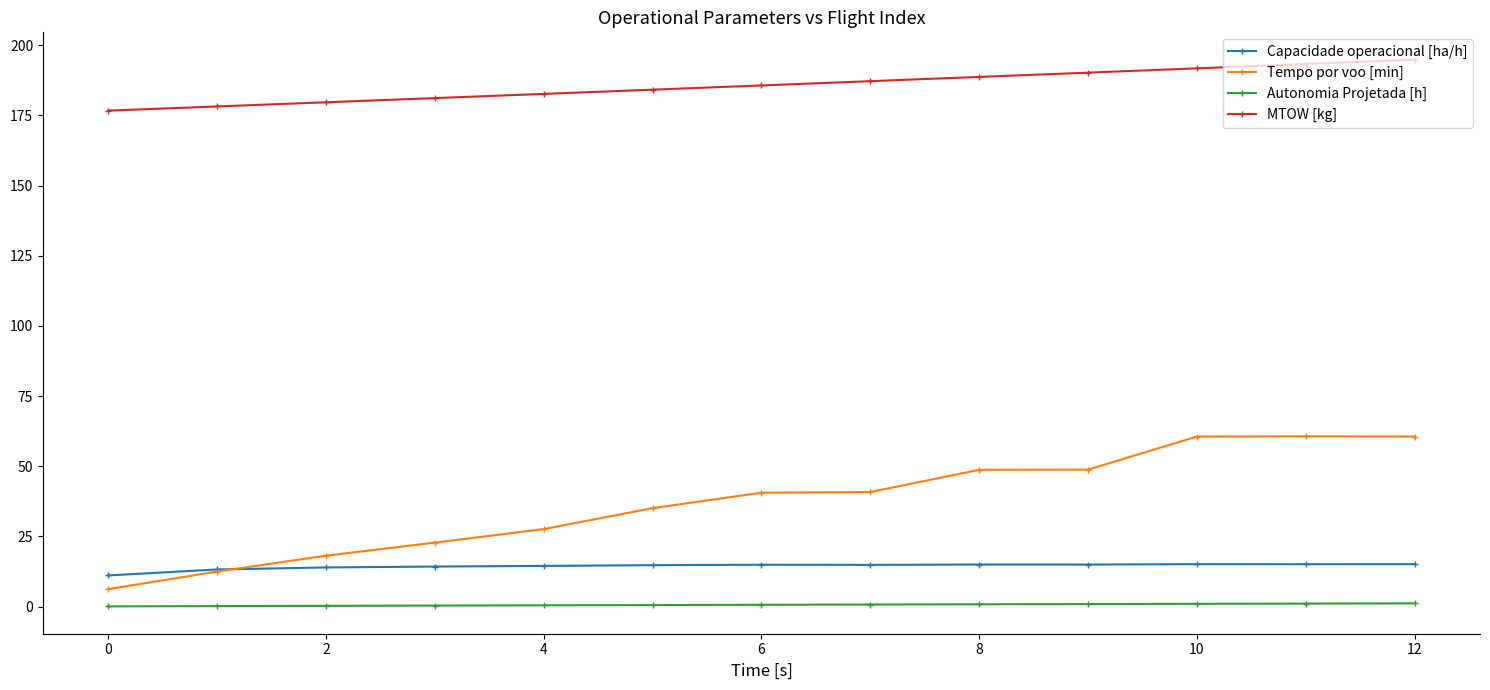

What is the average value of the Autonomia Projetada [h] series?

0.7